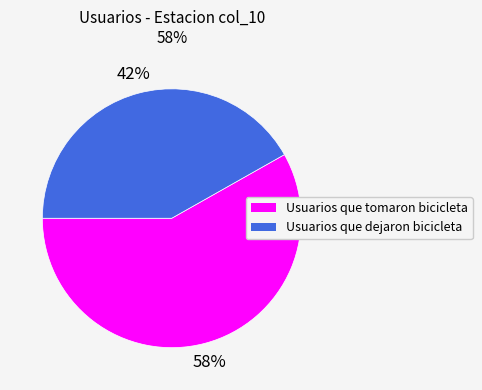

Rank the categories by value from highest to lowest.

Usuarios que tomaron bicicleta, Usuarios que dejaron bicicleta